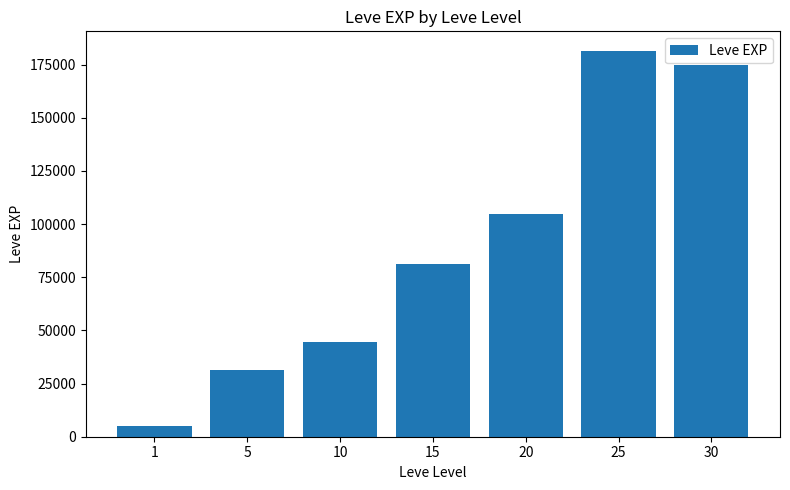

What is the approximate value at 5, to the nearest 100?

31600